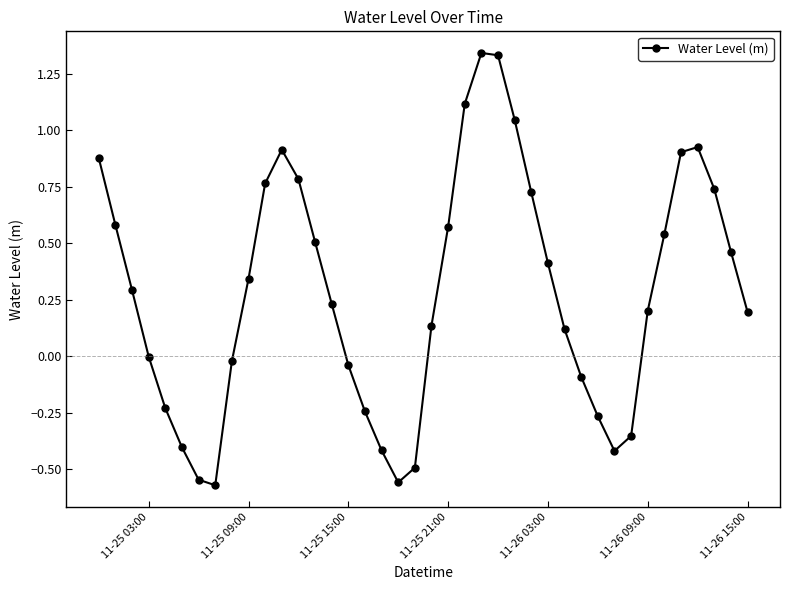

How many points are higher than both their immediate neighbors (excluding endpoints)?

3